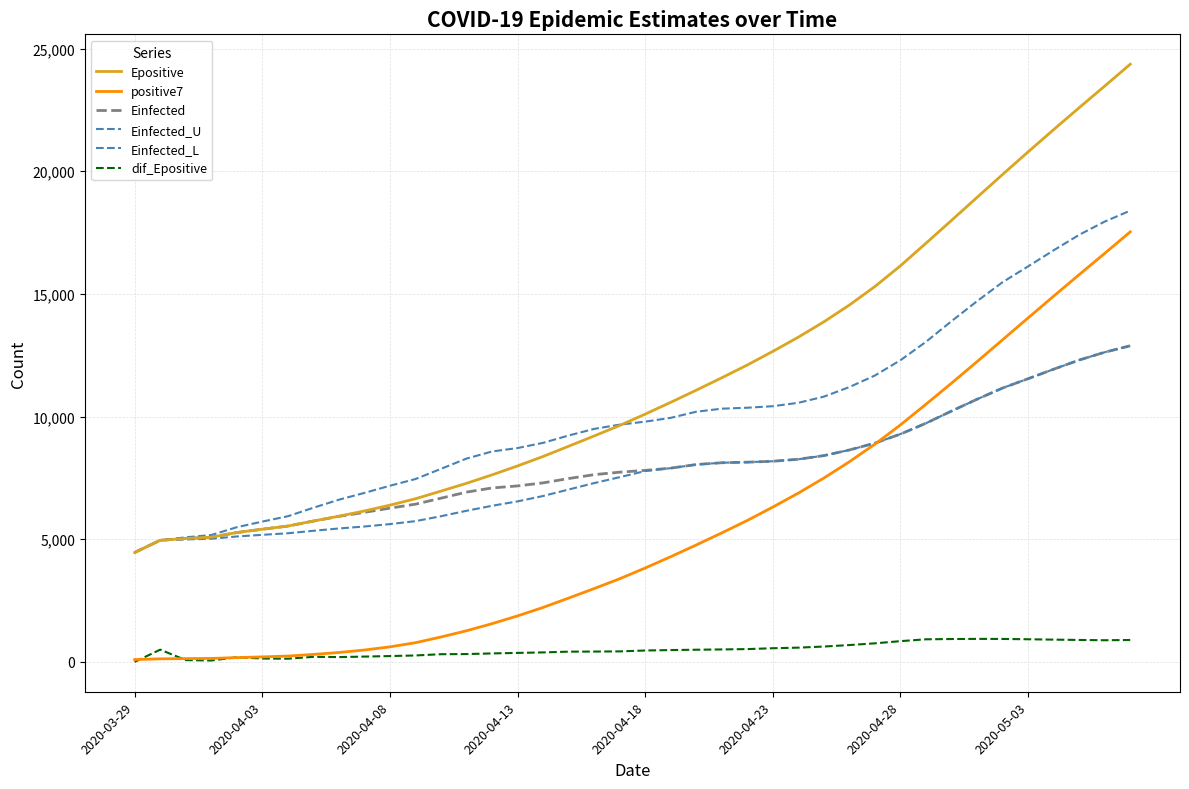

How many lines are shown in the chart?

6